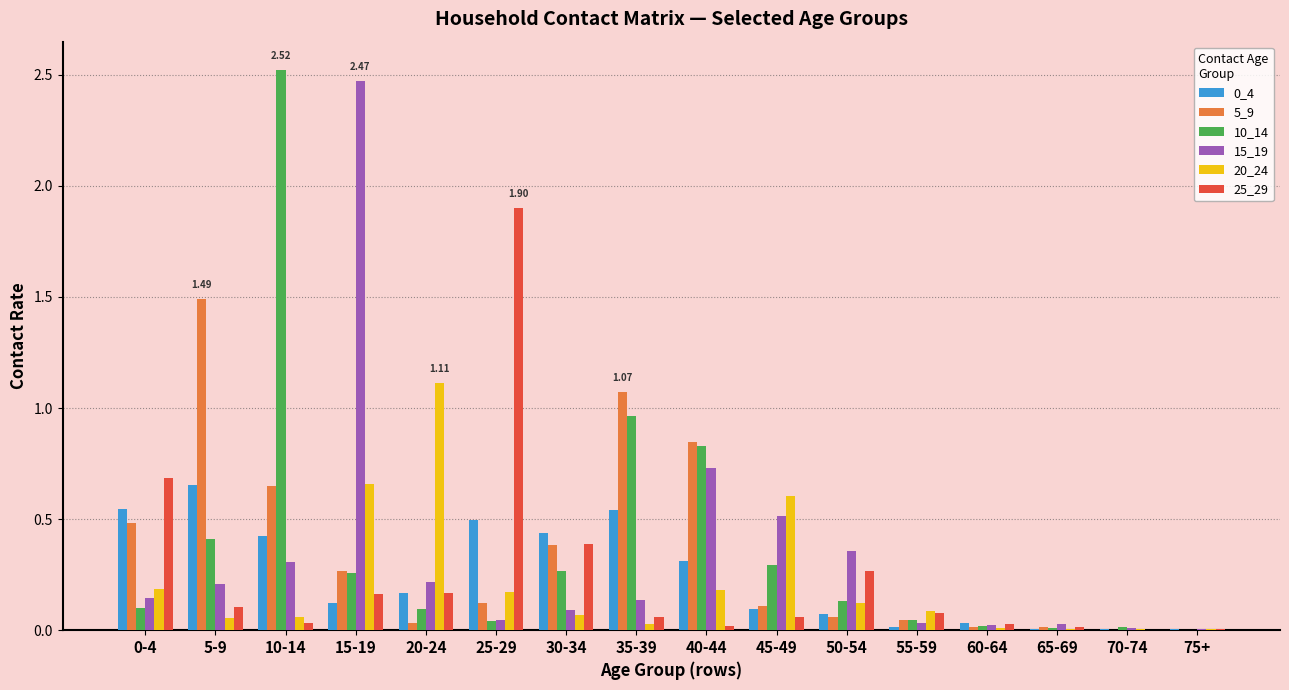

Is the value of 20_24 at 45-49 greater than the value of 0_4 at 55-59?

Yes